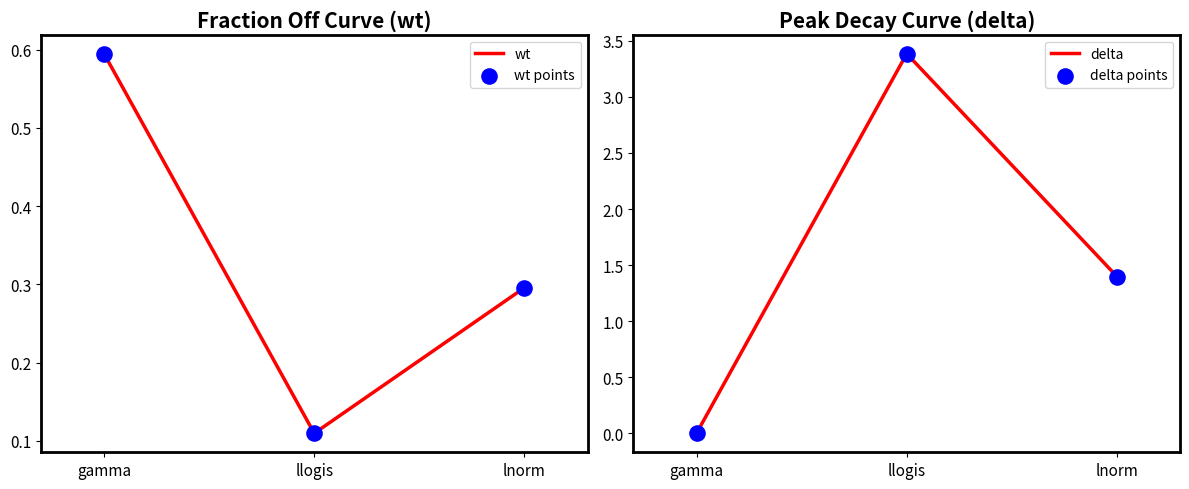

What are all the series names shown in the legend?

wt, wt points, delta, delta points